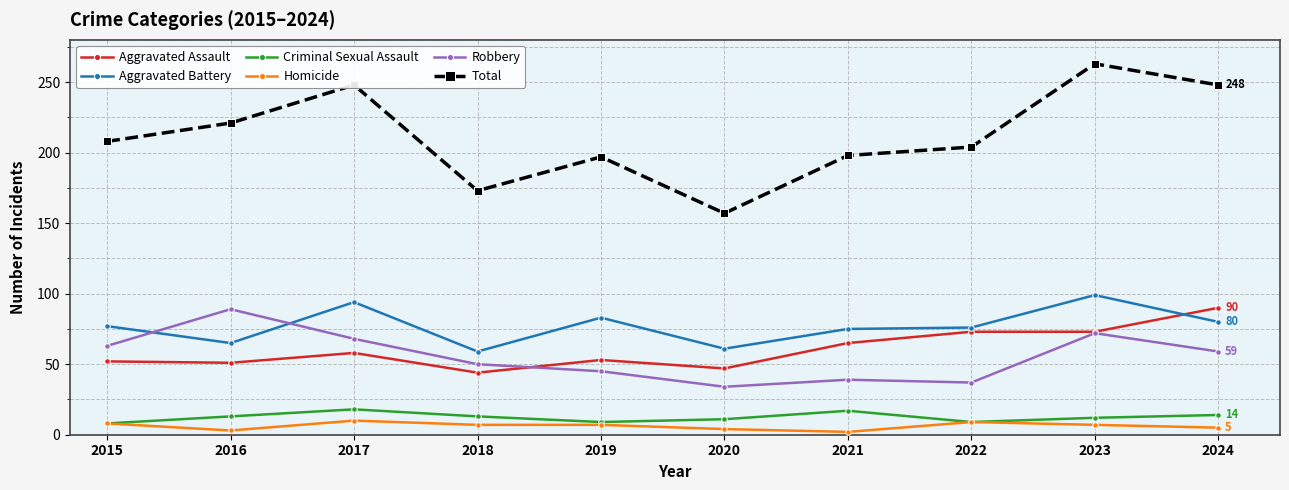

Read the Aggravated Assault value at 2019.

53